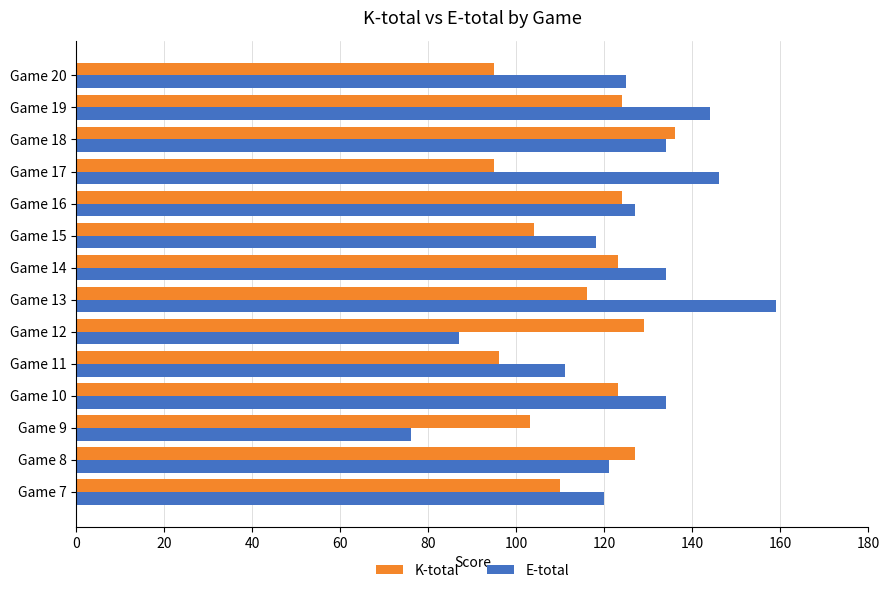

Which series changed the most between Game 15 and Game 16?

K-total